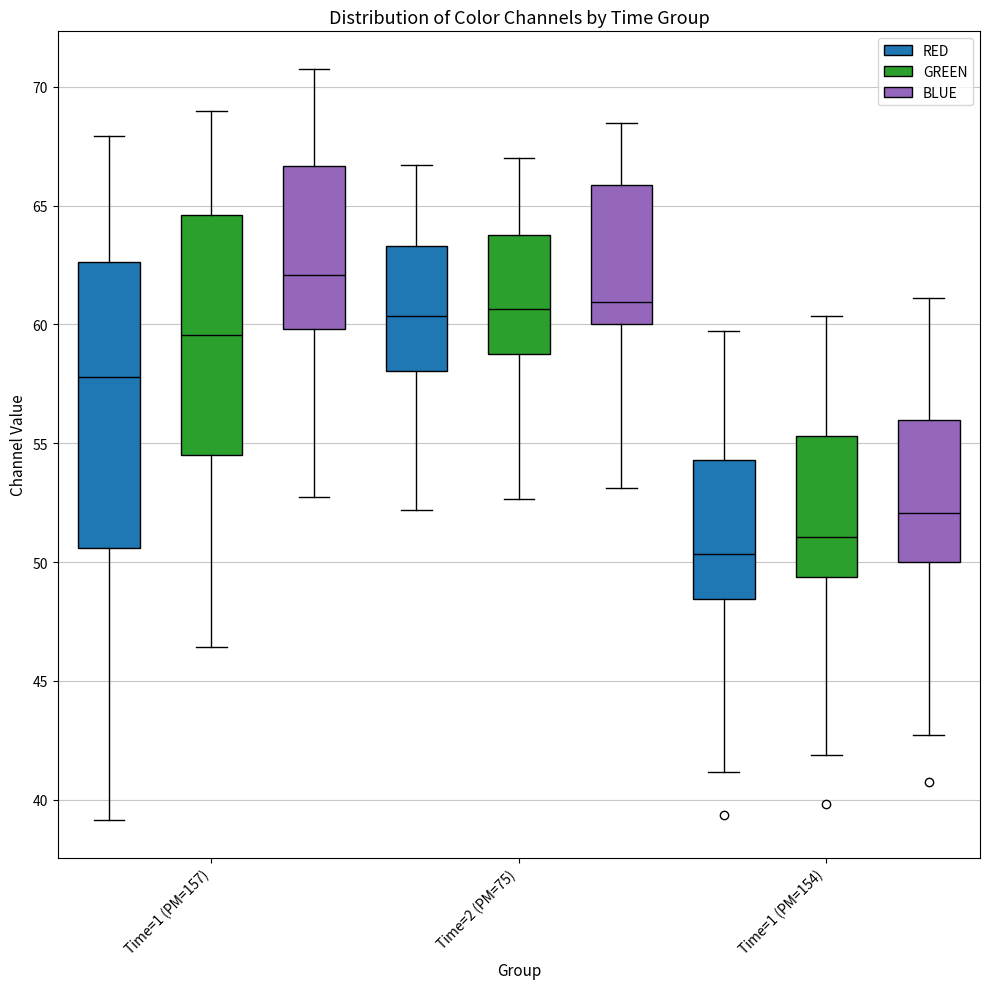

Reading left to right, read every box against the y-axis: the position of its median line, the range the box covers, and the ends of its whiskers. The values are not printed on the chart, so give them approximately, as read against the axis.

Time=1 (PM=157) (RED): median 58.0, box 50.5 to 62.5, whiskers 39.0 to 68.0
Time=1 (PM=157) (GREEN): median 59.5, box 54.5 to 64.5, whiskers 46.5 to 69.0
Time=1 (PM=157) (BLUE): median 62.0, box 60.0 to 66.5, whiskers 52.5 to 71.0
Time=2 (PM=75) (RED): median 60.5, box 58.0 to 63.5, whiskers 52.0 to 66.5
Time=2 (PM=75) (GREEN): median 60.5, box 59.0 to 63.5, whiskers 52.5 to 67.0
Time=2 (PM=75) (BLUE): median 61.0, box 60.0 to 66.0, whiskers 53.0 to 68.5
Time=1 (PM=154) (RED): median 50.5, box 48.5 to 54.5, whiskers 41.0 to 59.5
Time=1 (PM=154) (GREEN): median 51.0, box 49.5 to 55.5, whiskers 42.0 to 60.5
Time=1 (PM=154) (BLUE): median 52.0, box 50.0 to 56.0, whiskers 42.5 to 61.0